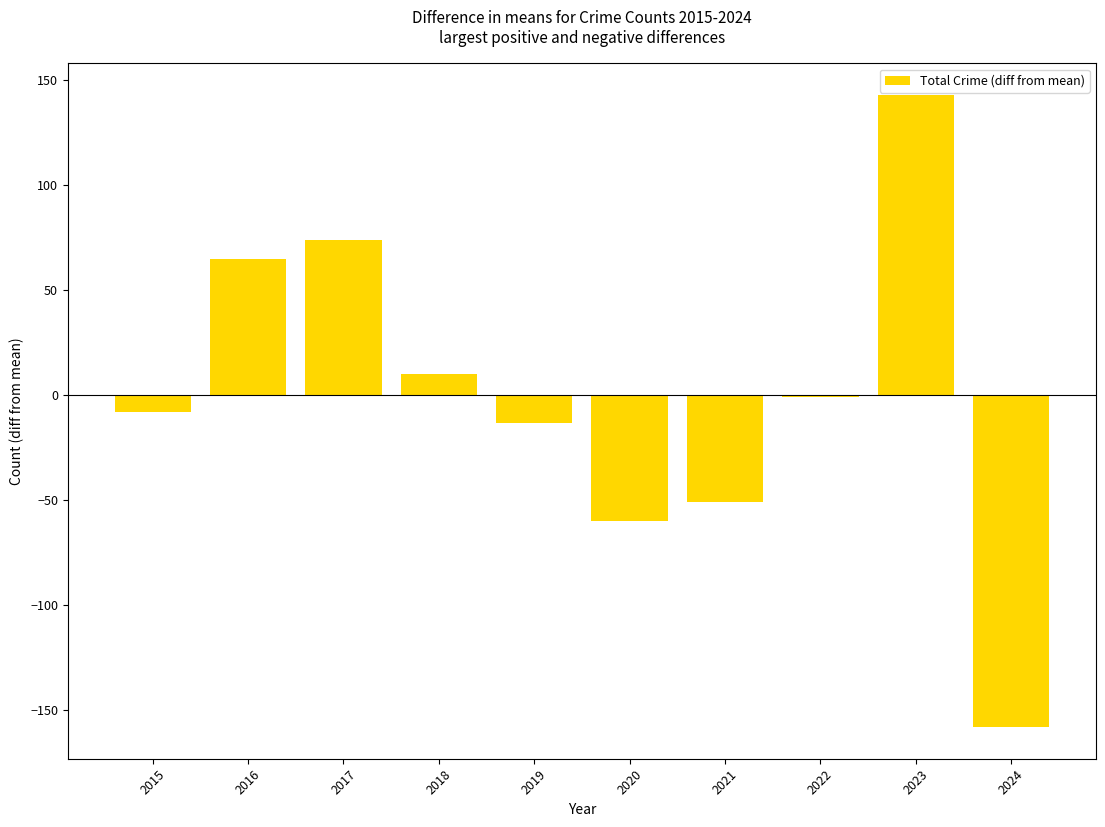

Which has a higher value, 2019 or 2023?

2023